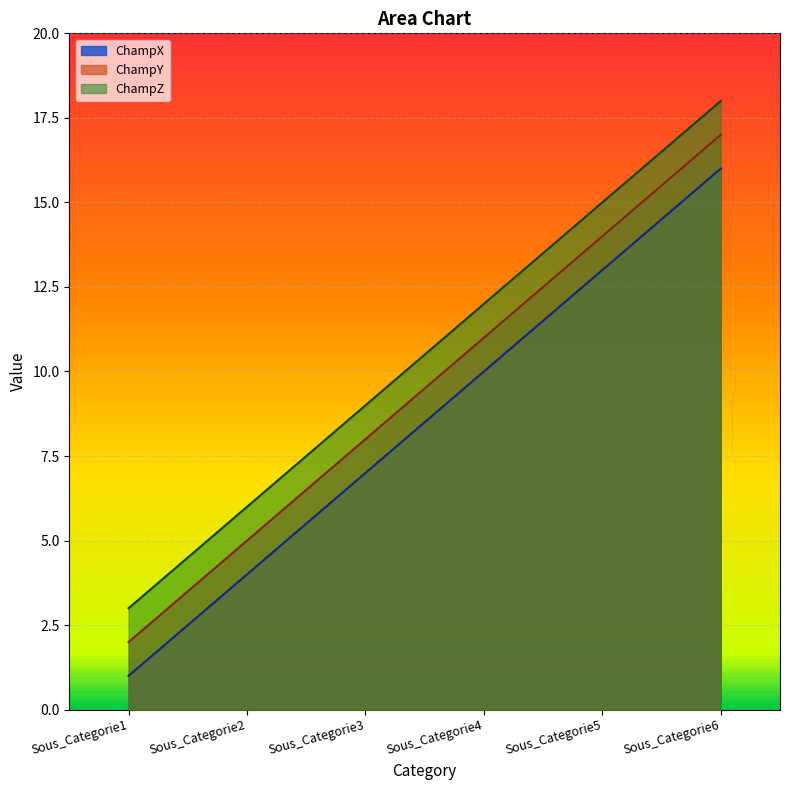

The ChampY series shows 8 at Sous_Categorie2. True or false?

False